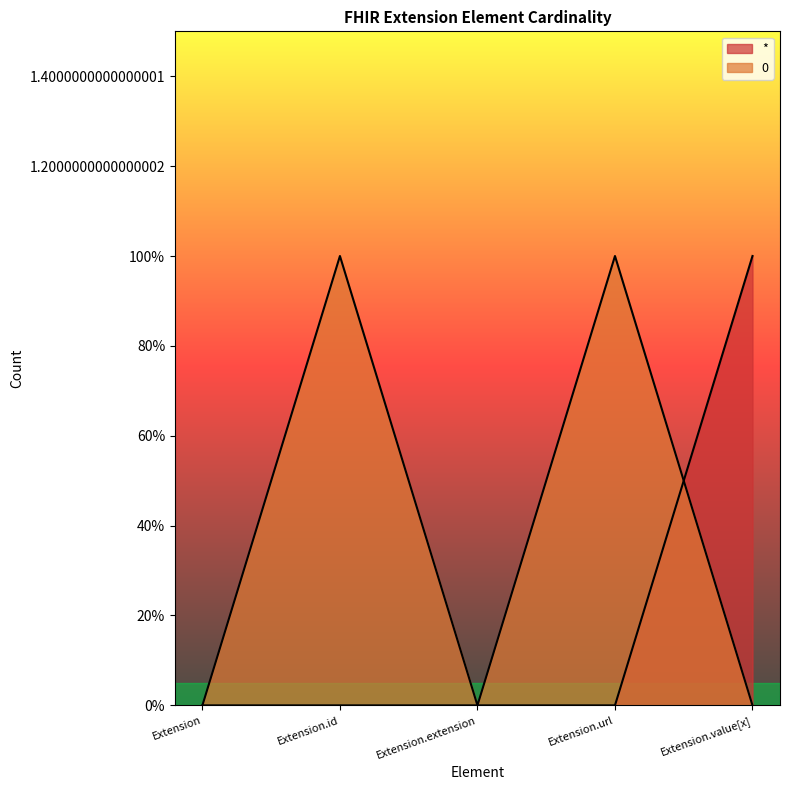

The value of * at Extension is -1. True or false?

False